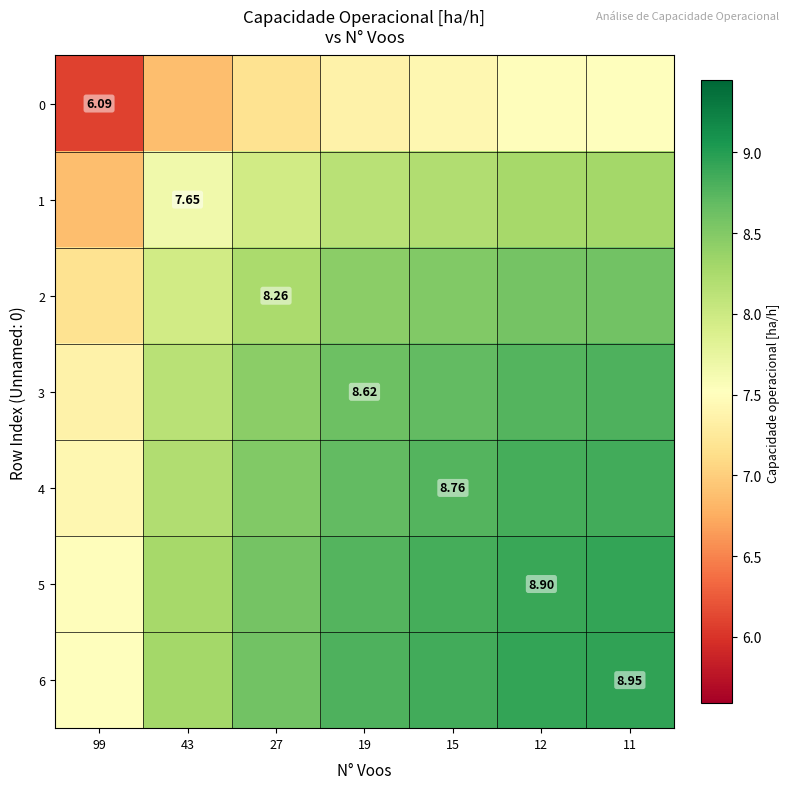

Rank the categories by 2 value from lowest to highest.

99, 43, 27, 19, 15, 12, 11